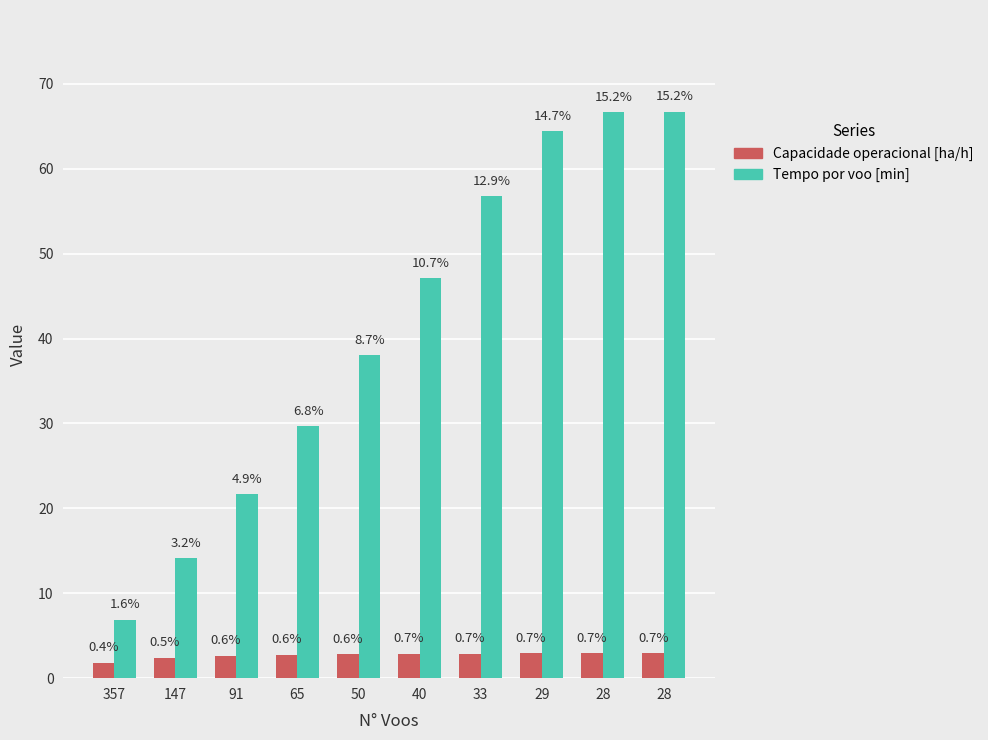

True or false: Tempo por voo [min] has a value of 12.9 at 91.

False